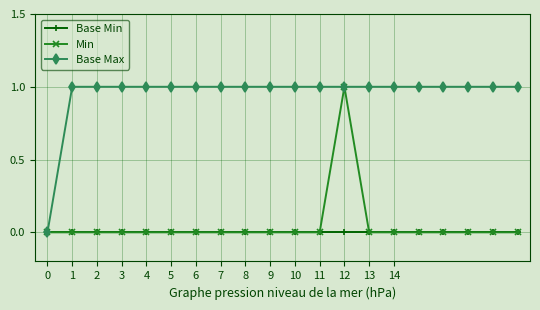

Which series has the largest total across all categories?

Base Max